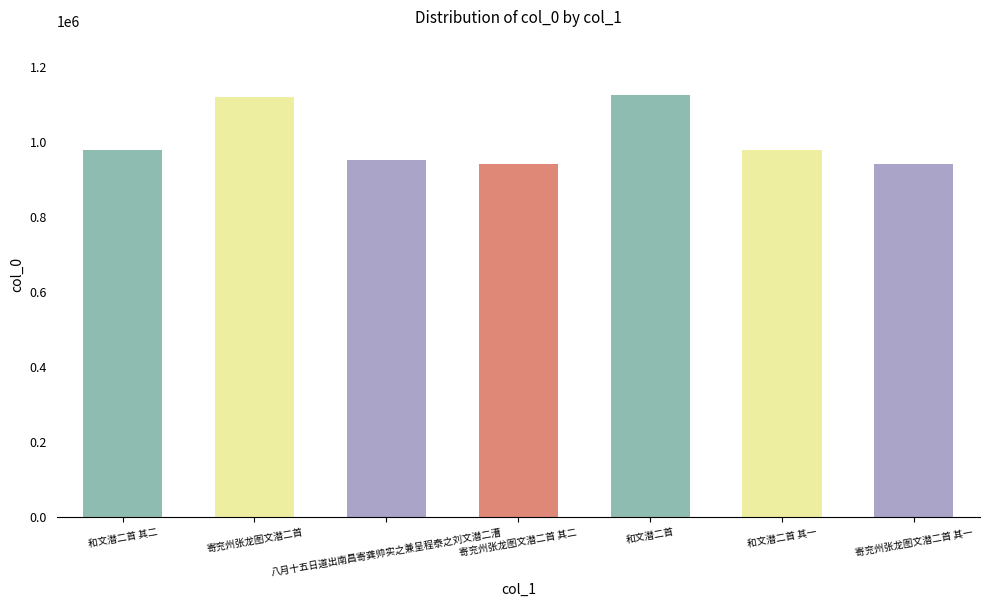

How many values are below 979115?

3